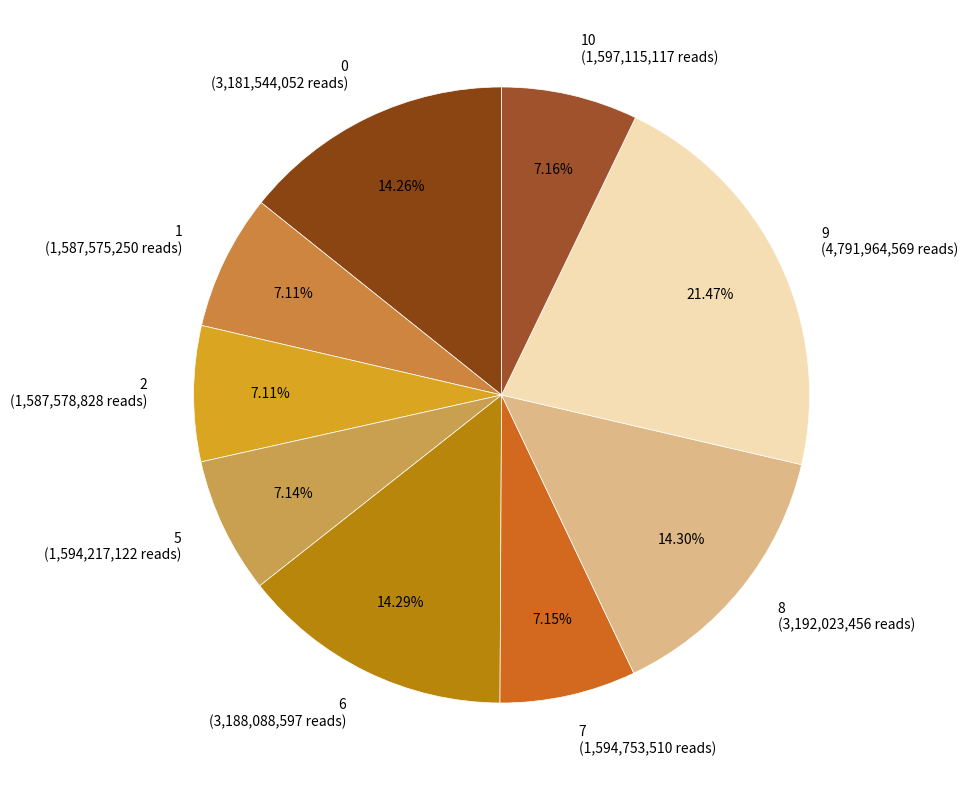

What is the ratio of the value at 6 to the value at 8?

1.0